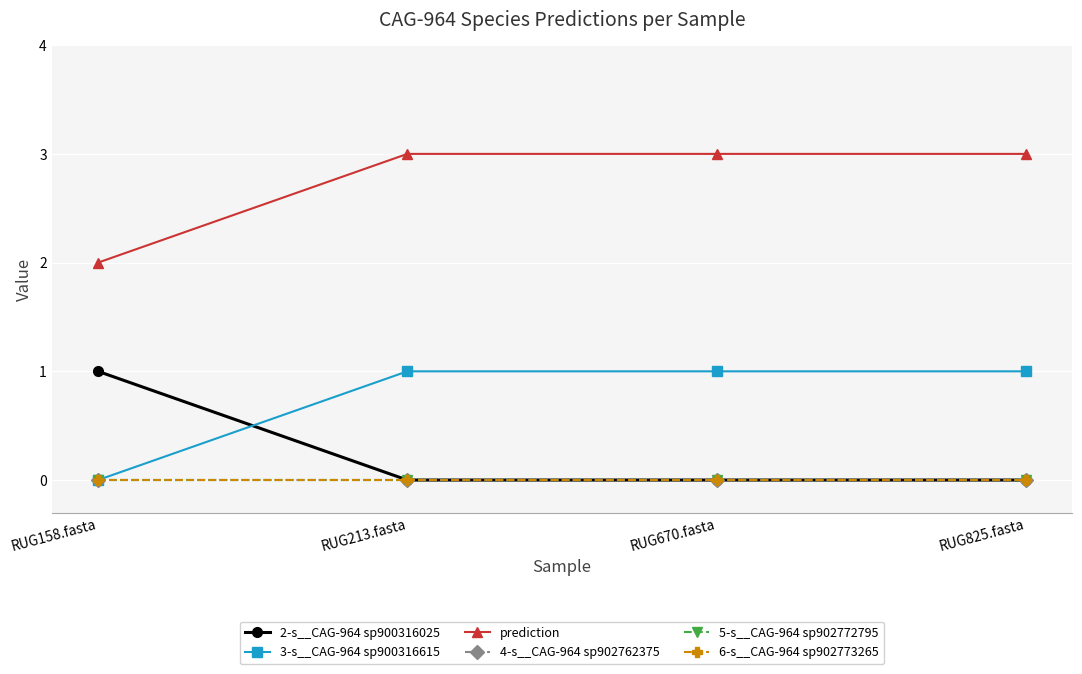

Rank the series at RUG825.fasta from highest to lowest value.

prediction, 3-s__CAG-964 sp900316615, 2-s__CAG-964 sp900316025, 4-s__CAG-964 sp902762375, 5-s__CAG-964 sp902772795, 6-s__CAG-964 sp902773265